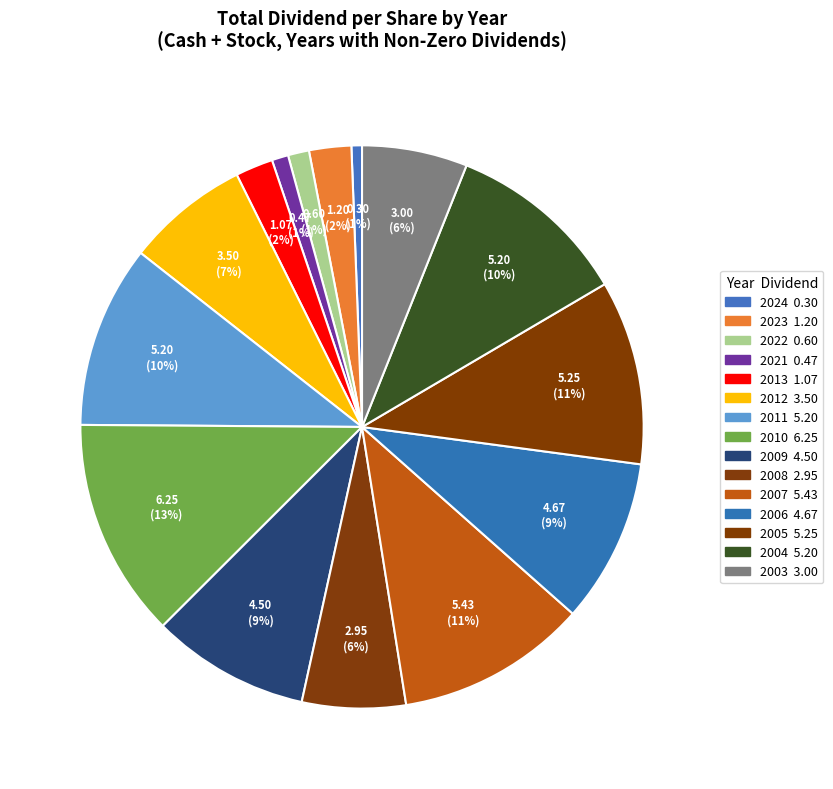

Rank the categories by value from lowest to highest.

2024, 2021, 2022, 2013, 2023, 2008, 2003, 2012, 2009, 2006, 2011, 2004, 2005, 2007, 2010